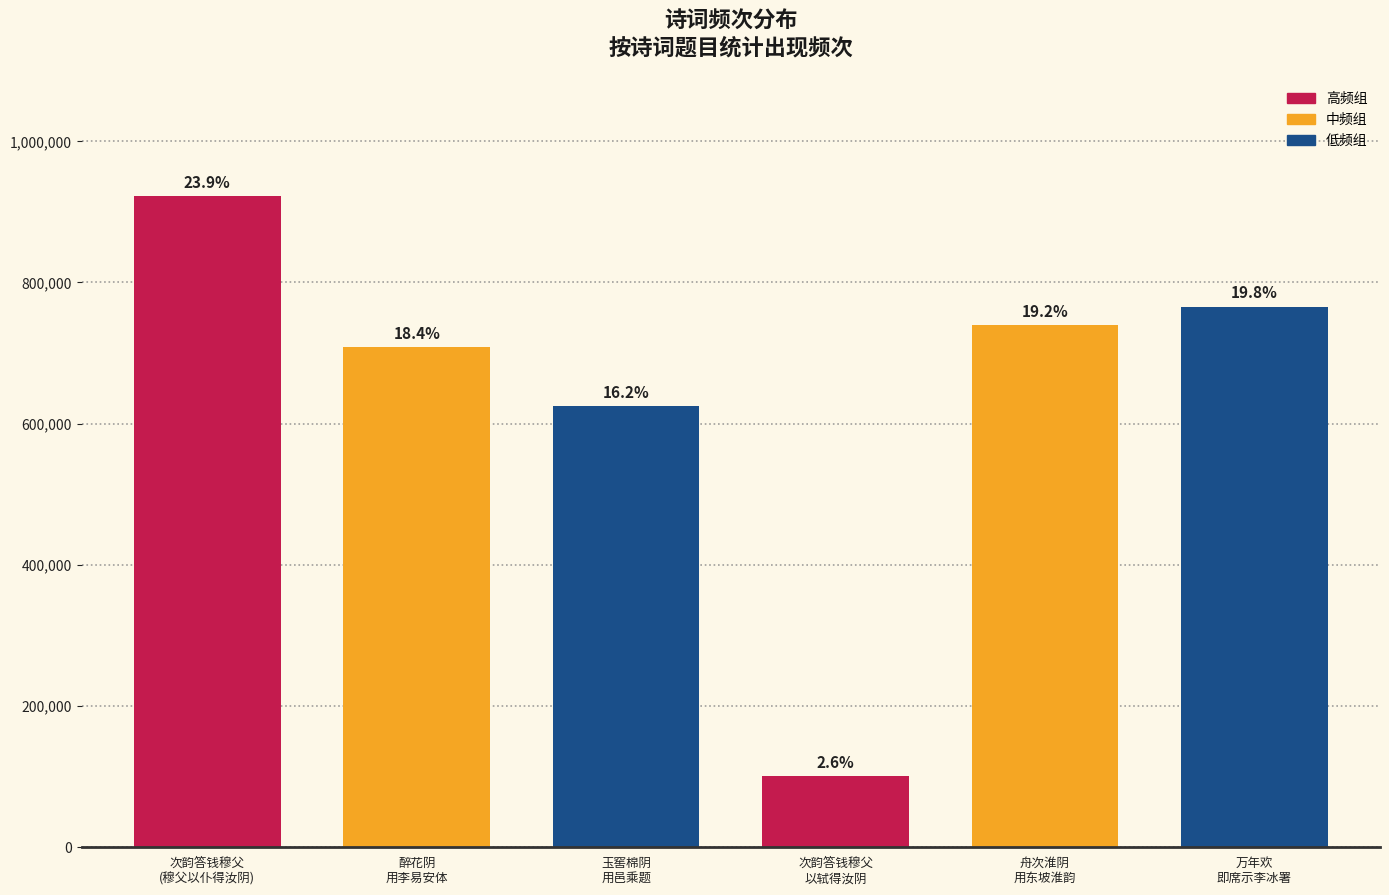

What is the label of the 5th bar from the left?

舟次淮阴
用东坡淮韵